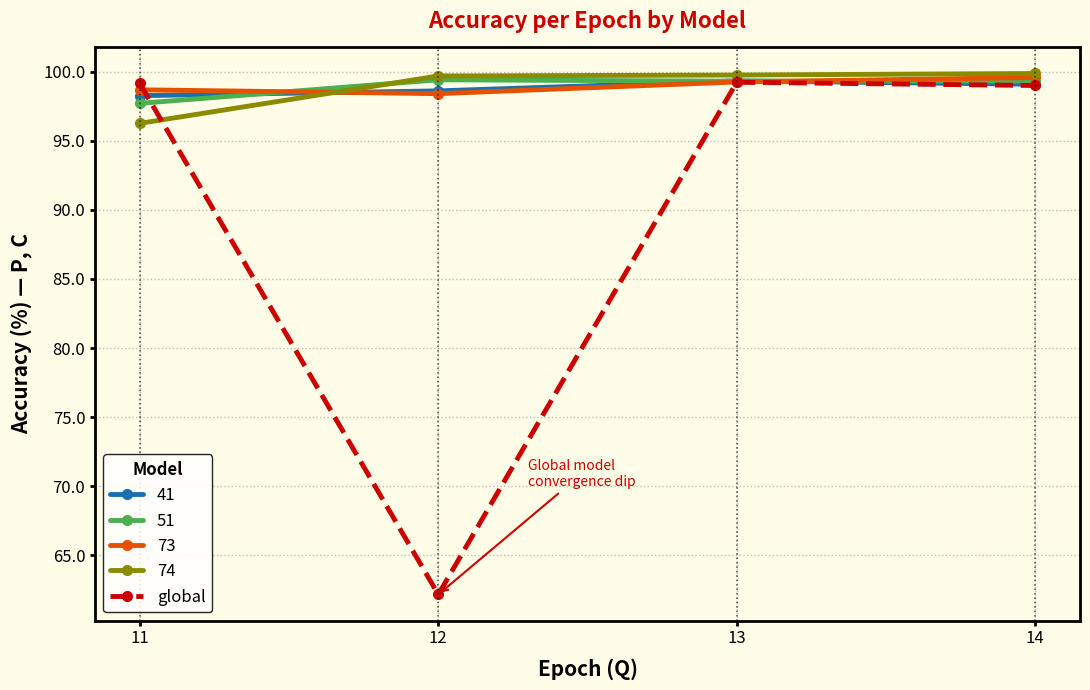

What is the highest value of the 51 series?

99.4